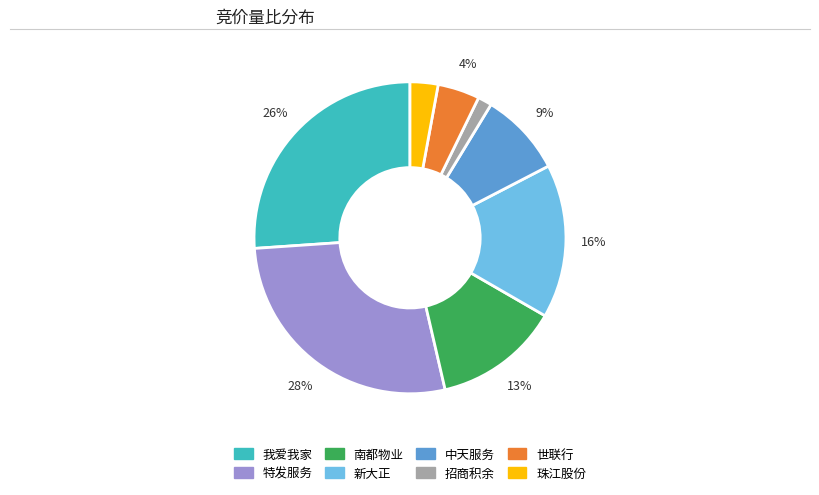

Which has a higher value, 特发服务 or 南都物业?

特发服务